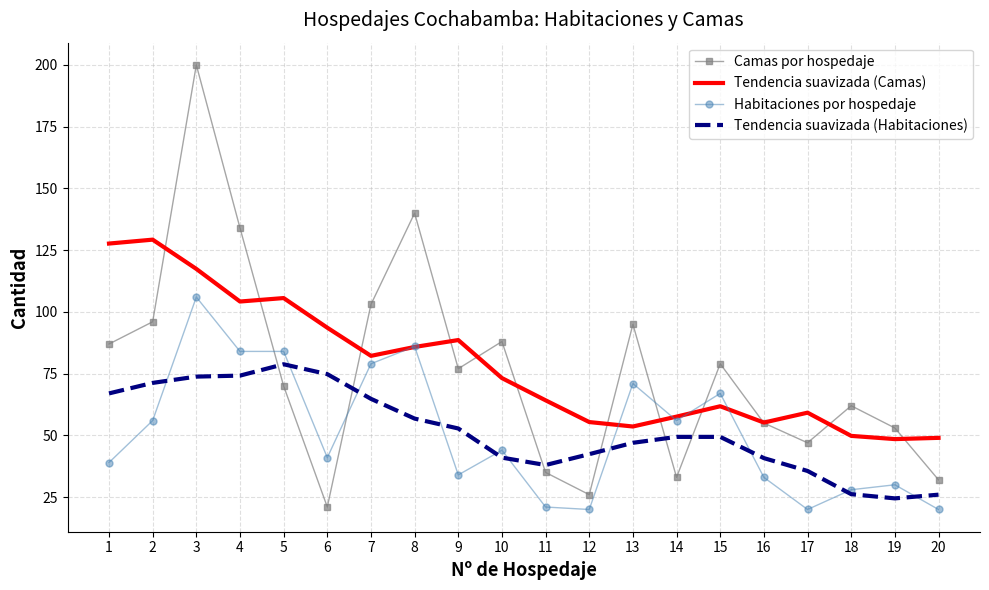

Where is Tendencia suavizada (Camas) nearest to the value 88?

9